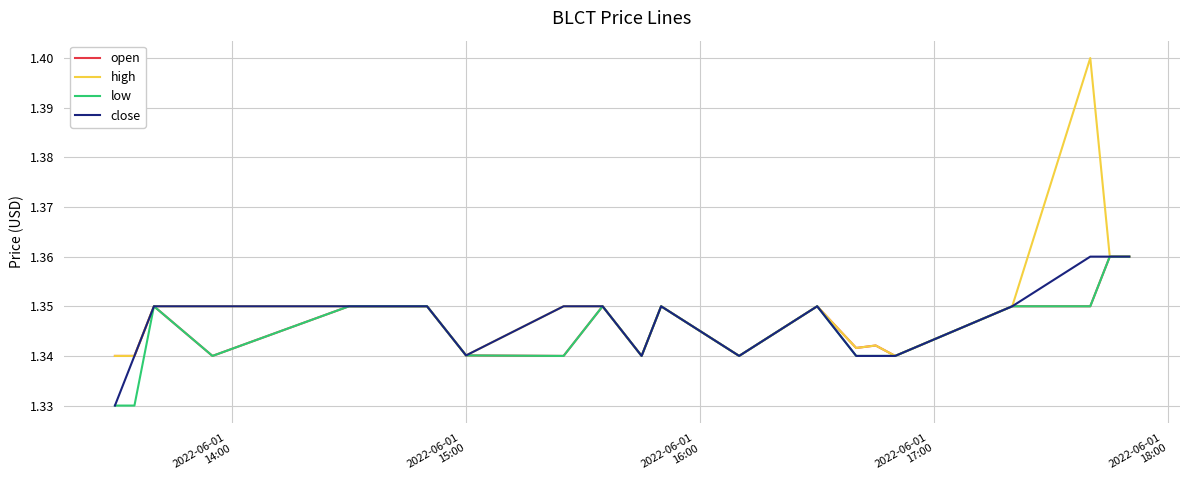

Which series has the largest range (max minus min)?

high